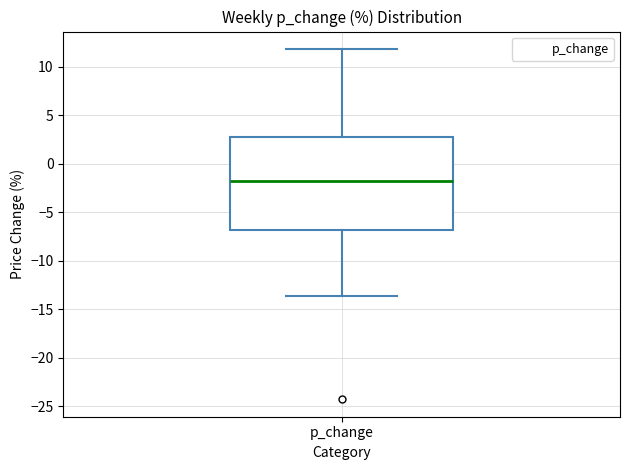

Read this box plot against the y-axis: the position of the median line, the range covered by the box, and the ends of both whiskers. The values are not printed on the chart, so give them approximately, as read against the axis.

median -1.5, box -7.0 to 2.5, whiskers -13.5 to 12.0